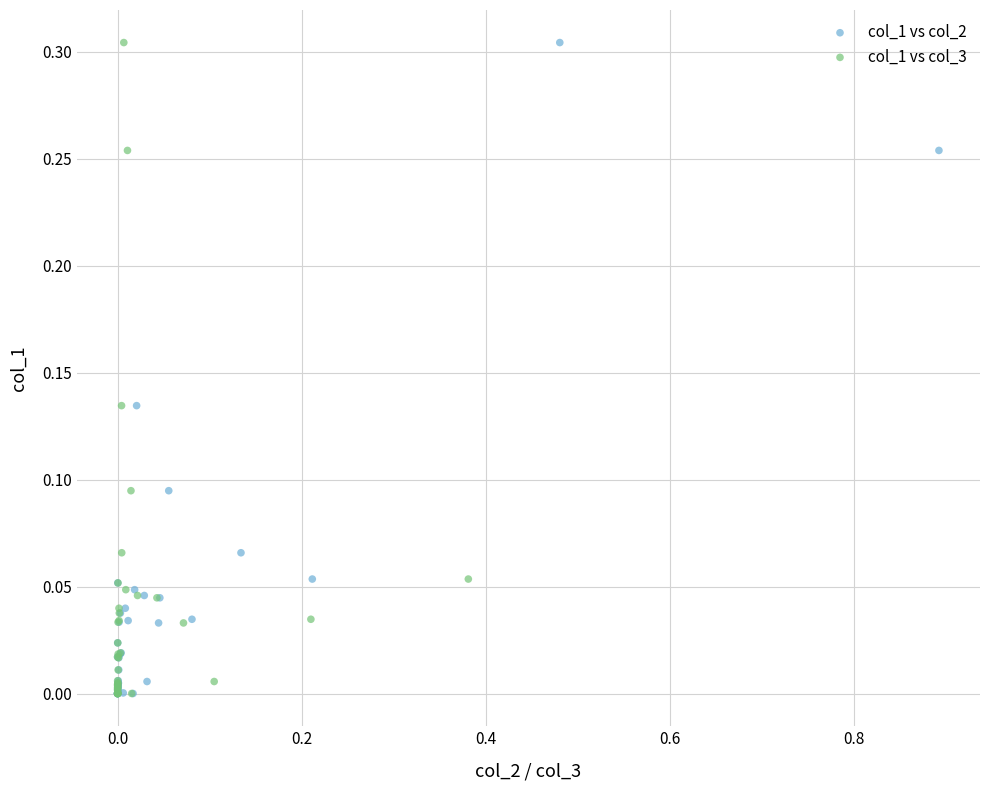

What are all the series names shown in the legend?

col_1 vs col_2, col_1 vs col_3